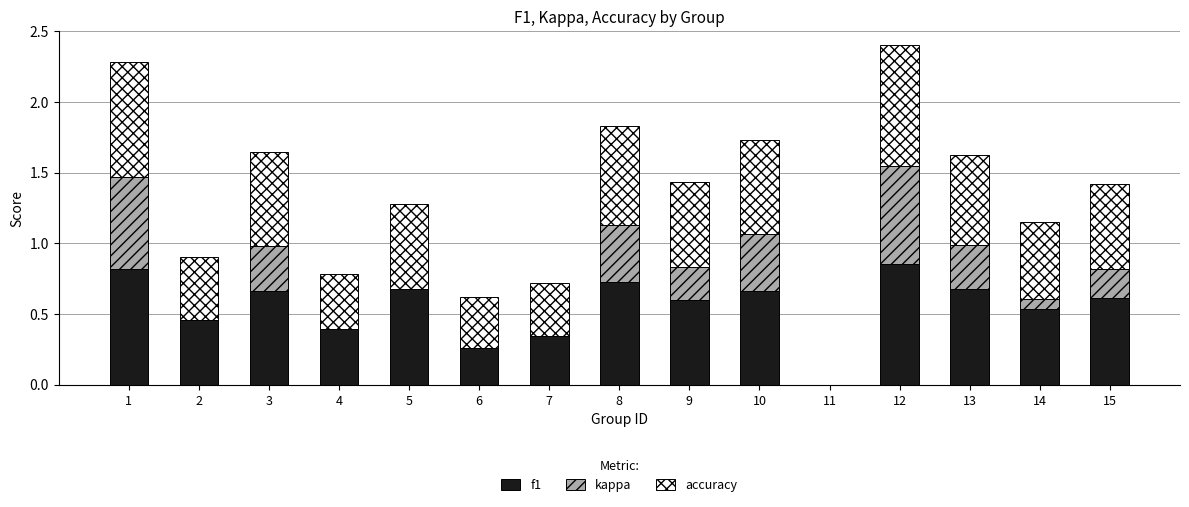

The value of f1 at 15 is 0.9. True or false?

False